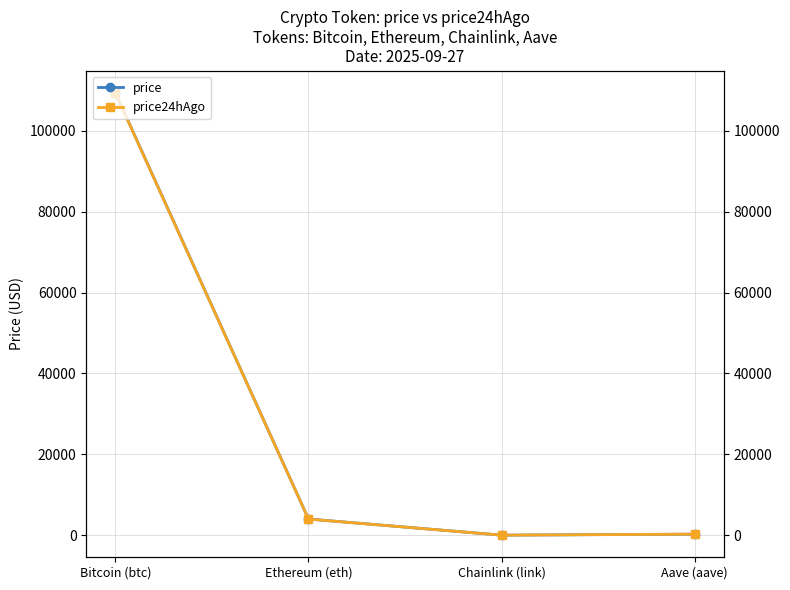

Reading left to right, what are all the values shown in this chart?

price: Bitcoin (btc)=109426.0	Ethereum (eth)=4012.5	Chainlink (link)=20.9	Aave (aave)=267.9
price24hAgo: Bitcoin (btc)=109343.0	Ethereum (eth)=3990.1	Chainlink (link)=20.7	Aave (aave)=267.2